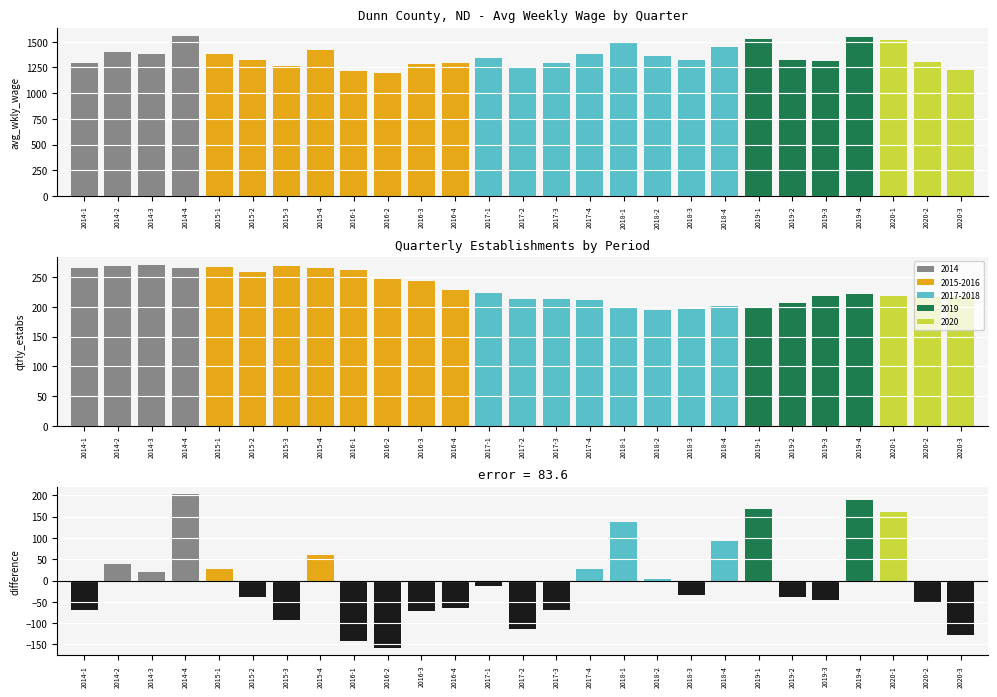

Which series has the widest spread of values?

avg_wkly_wage